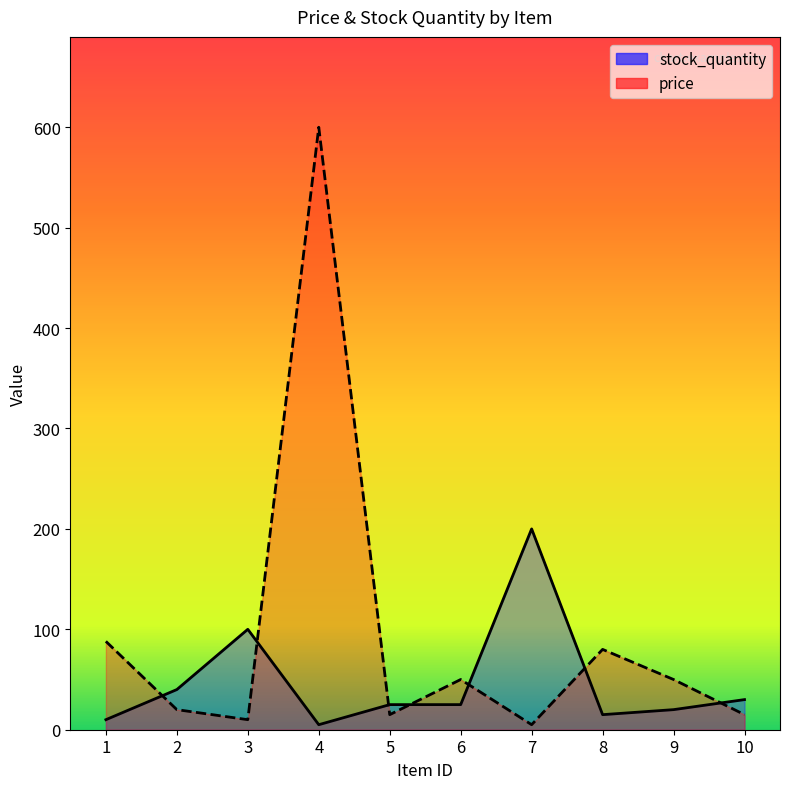

What is the difference between the price values at 9 and 3?

40